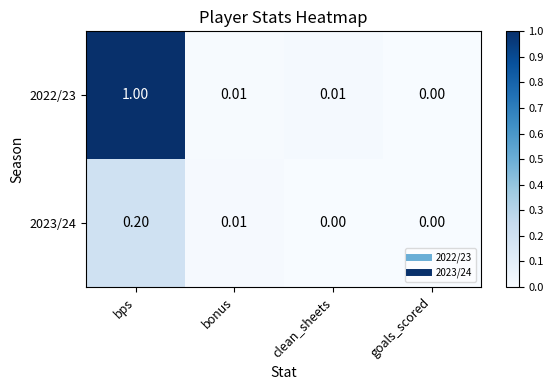

At which label is 2022/23 closest to 0?

goals_scored